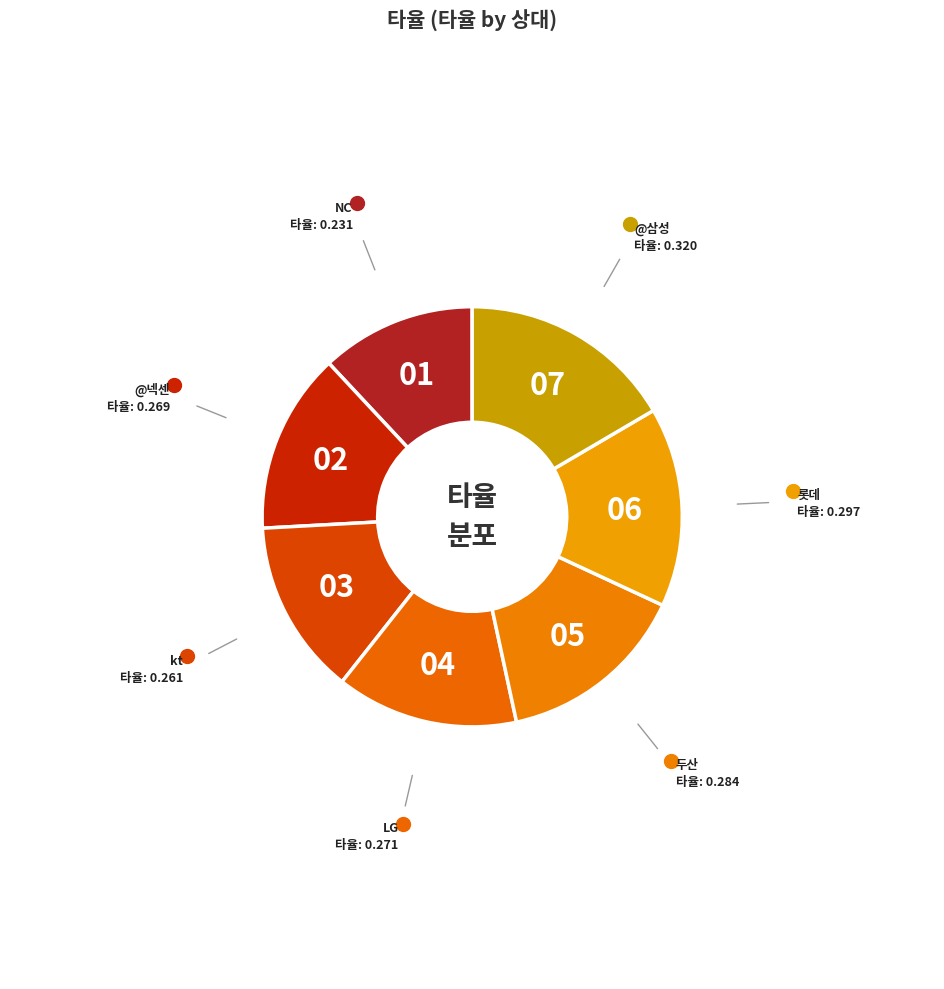

Count the number of slices in the pie.

7